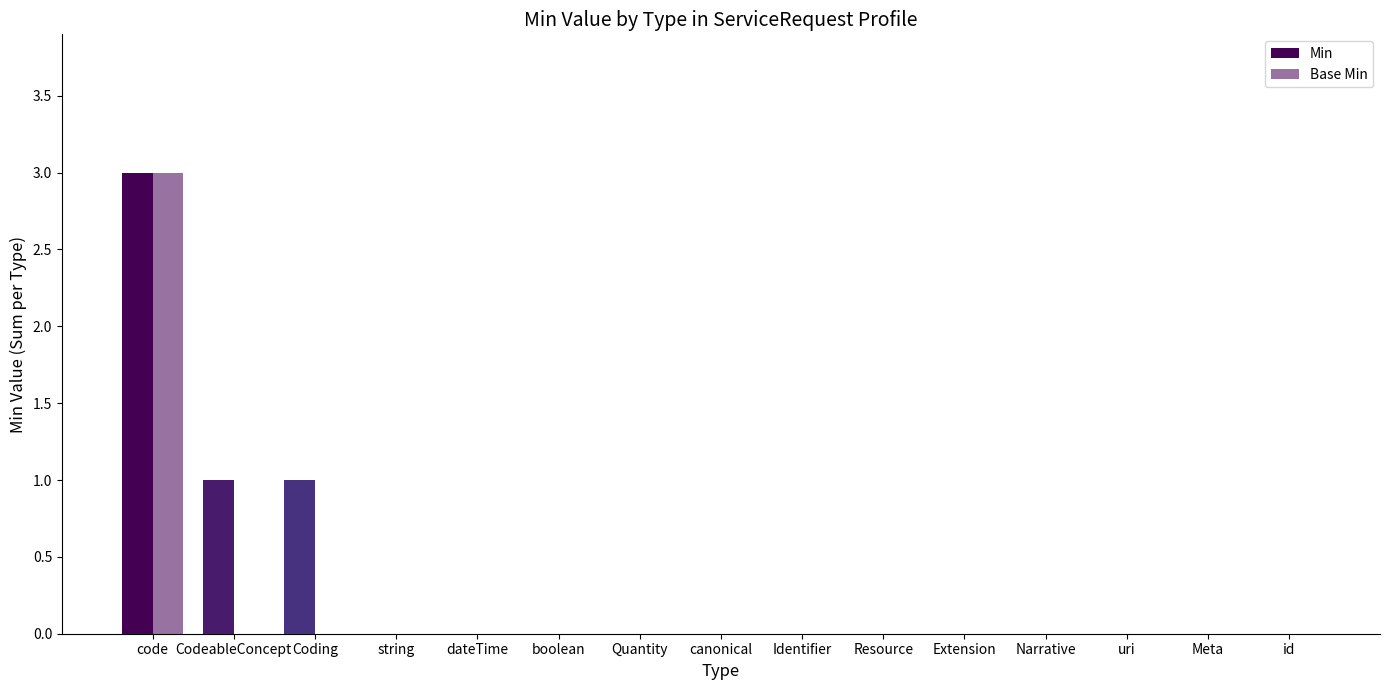

What is the label of the 5th bar from the left?

dateTime